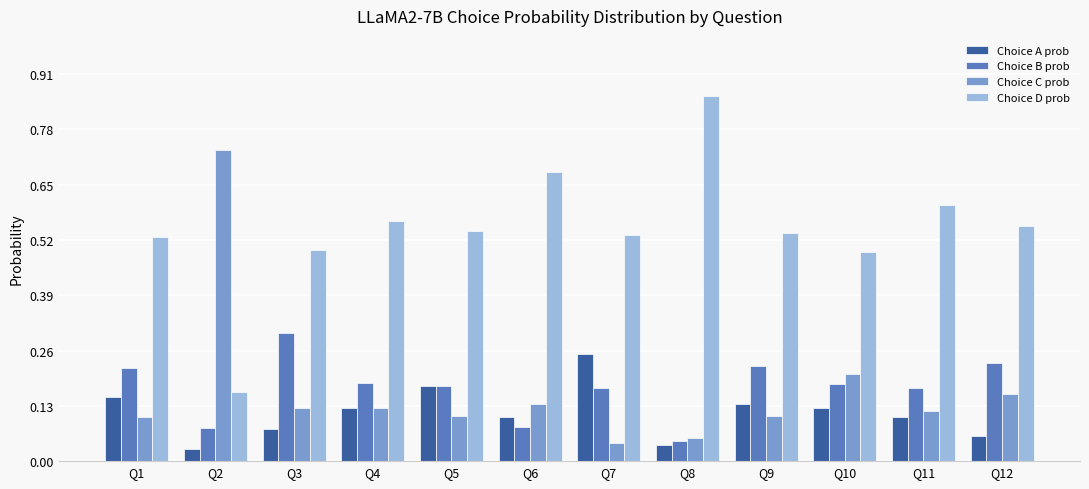

Which category has the highest value in the Choice D prob series?

Q8